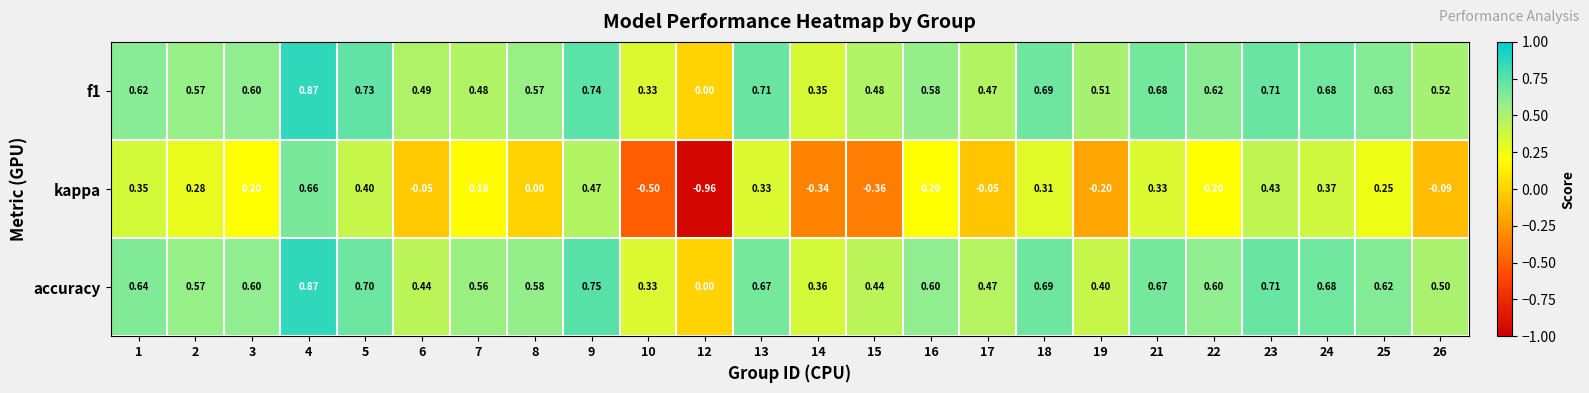

Which series has the widest spread of values?

kappa